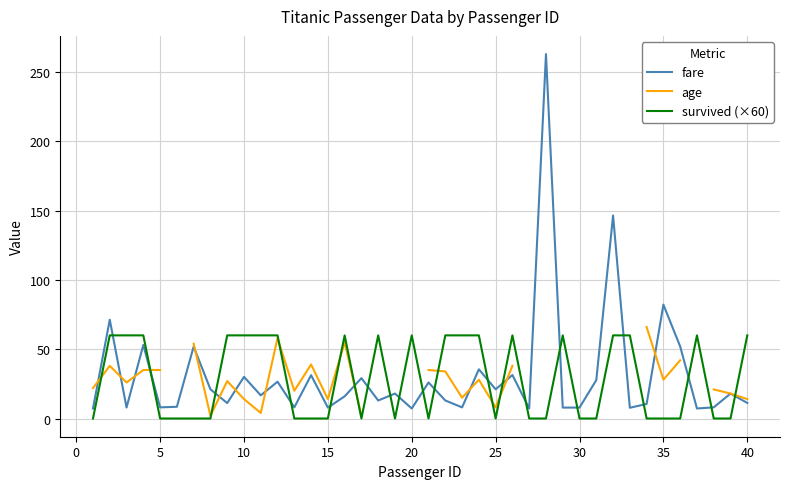

True or false: fare and survived (×60) intersect in this chart.

True